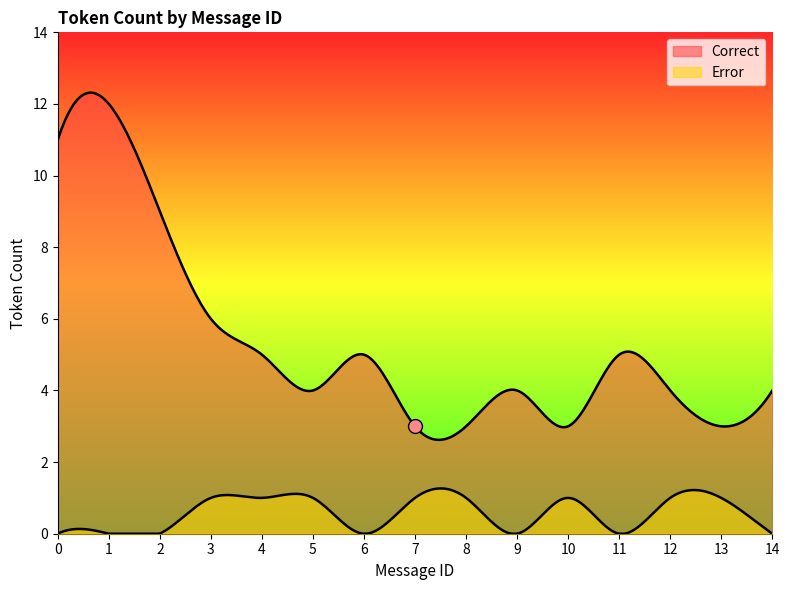

At how many categories does at least one series exceed 9?

2